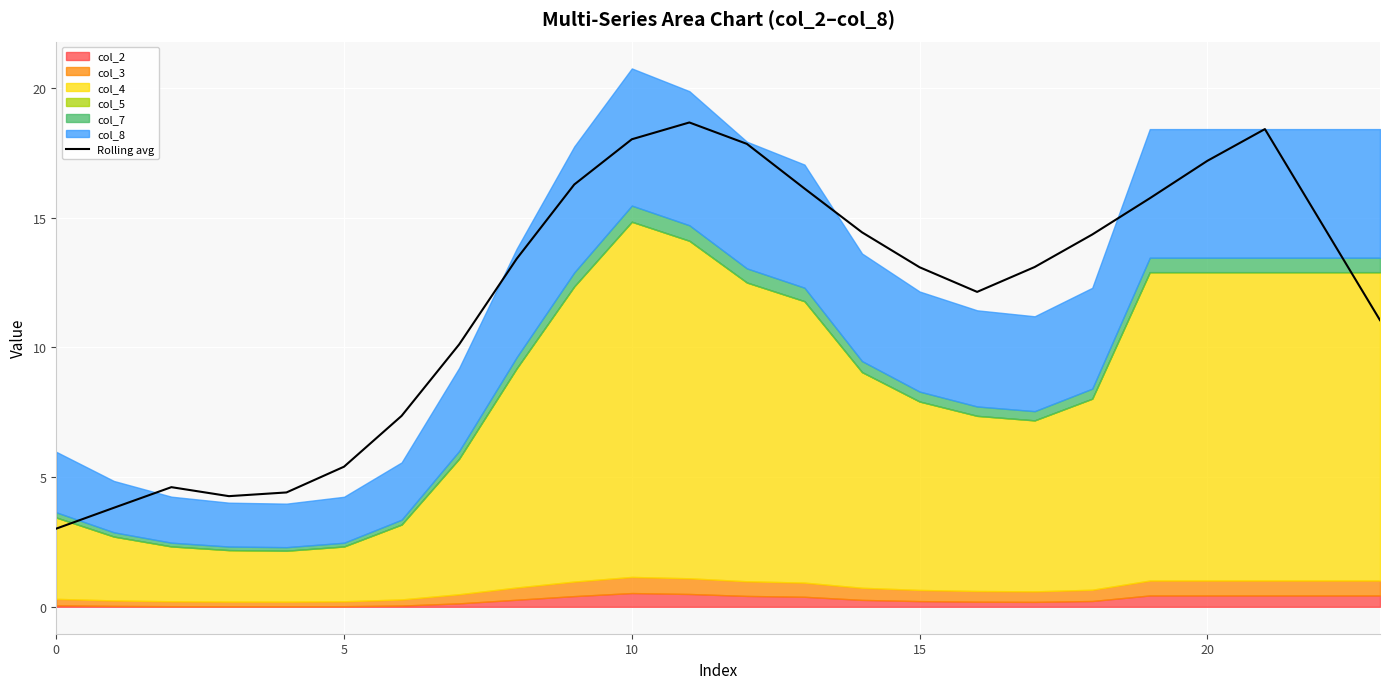

What is the difference between the maximum and second lowest values?

14.8